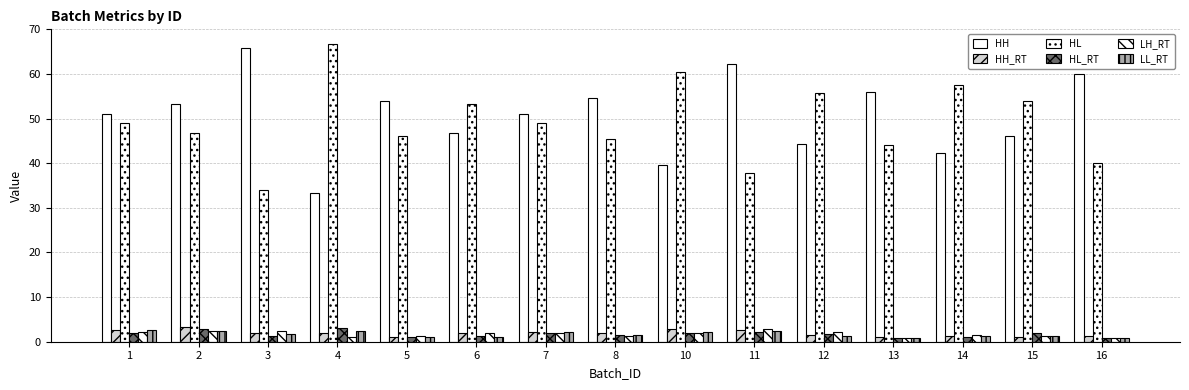

What is the value of the LL_RT bar at the 9th from the left?

2.1